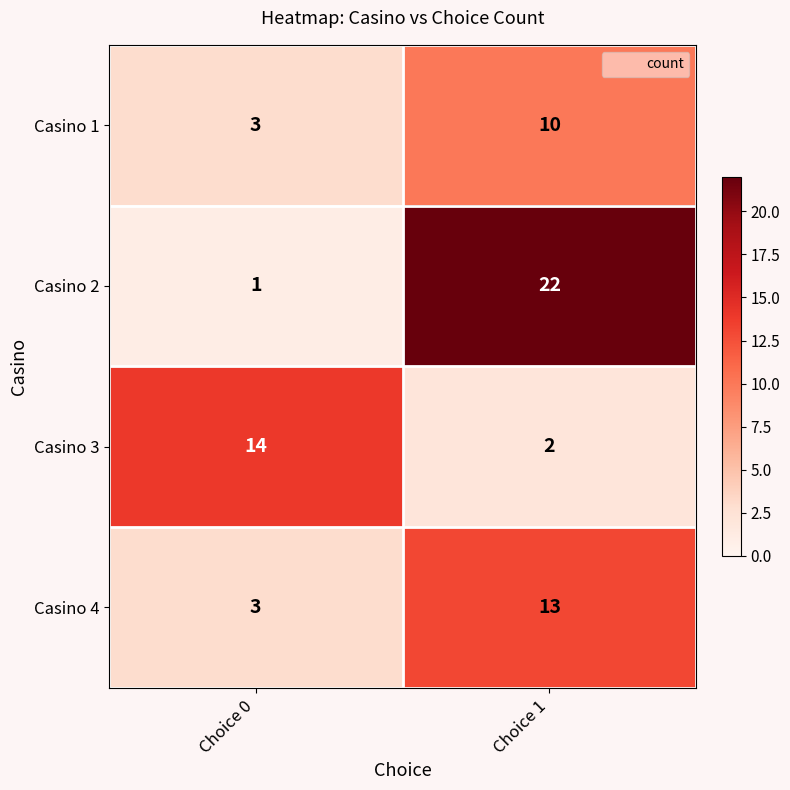

True or false: Casino 4 has a value of 2 at Choice 0.

False